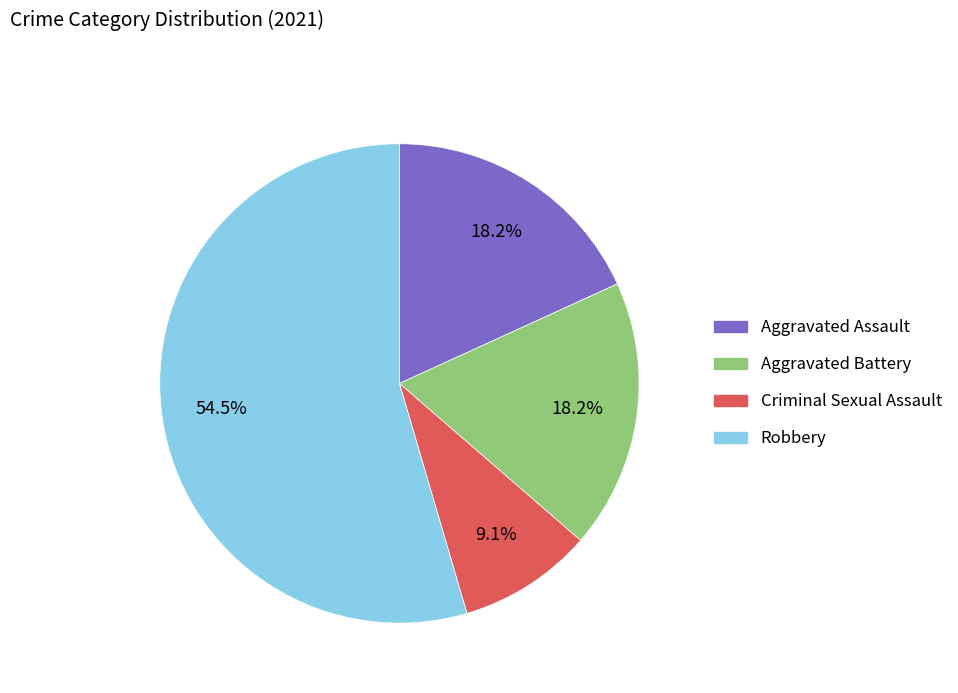

To the nearest percent, what is the combined percentage of Criminal Sexual Assault and Aggravated Battery?

27%